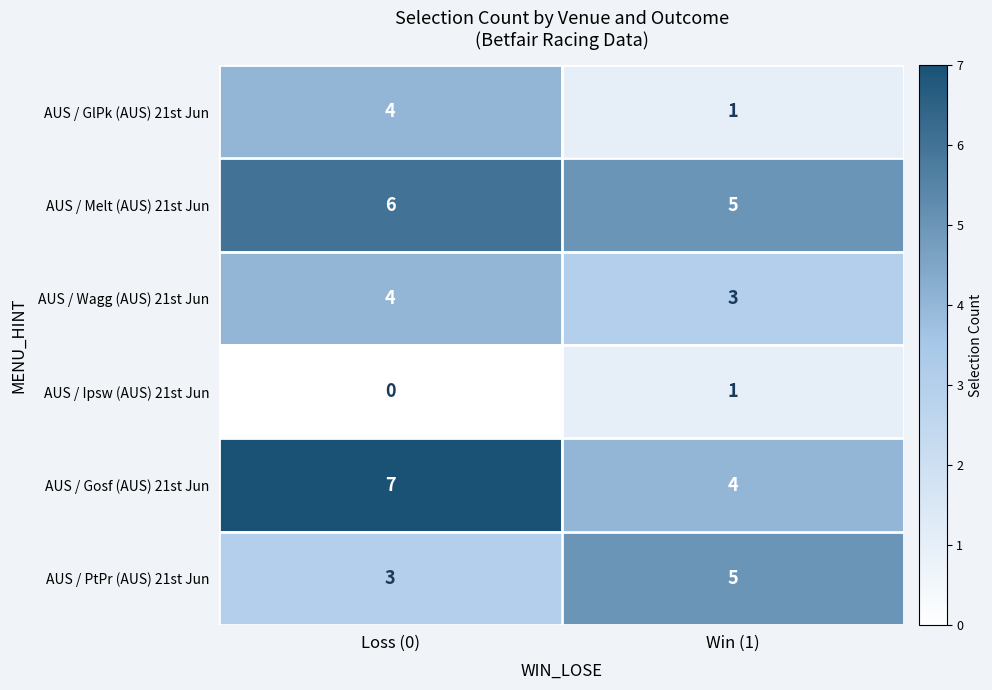

Reading right to left, transcribe all the data shown in this chart.

AUS / GlPk (AUS) 21st Jun: Win (1)=1	Loss (0)=4
AUS / Melt (AUS) 21st Jun: Win (1)=5	Loss (0)=6
AUS / Wagg (AUS) 21st Jun: Win (1)=3	Loss (0)=4
AUS / Ipsw (AUS) 21st Jun: Win (1)=1	Loss (0)=0
AUS / Gosf (AUS) 21st Jun: Win (1)=4	Loss (0)=7
AUS / PtPr (AUS) 21st Jun: Win (1)=5	Loss (0)=3